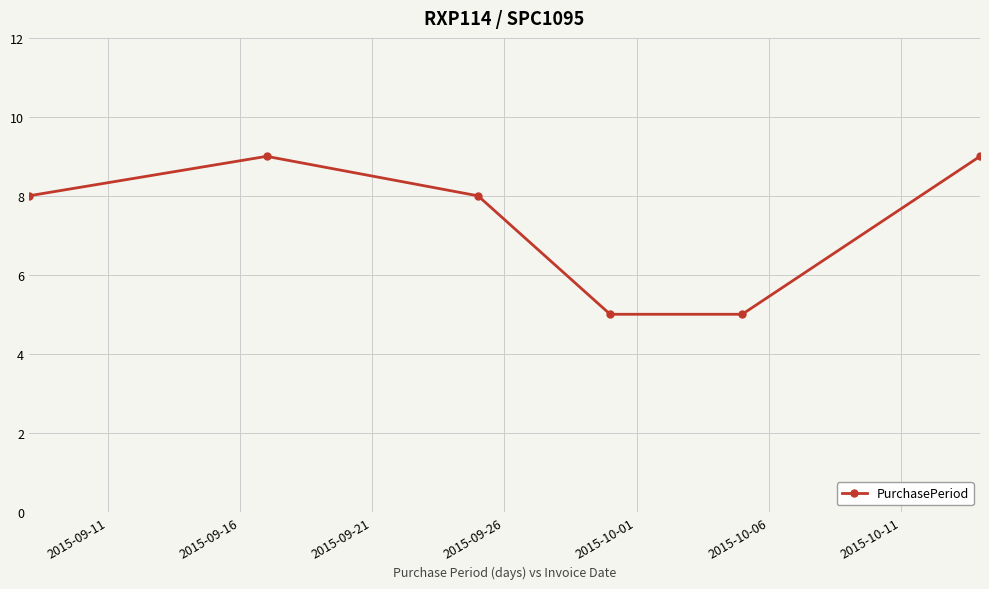

What is the difference between the maximum and second lowest values?

4